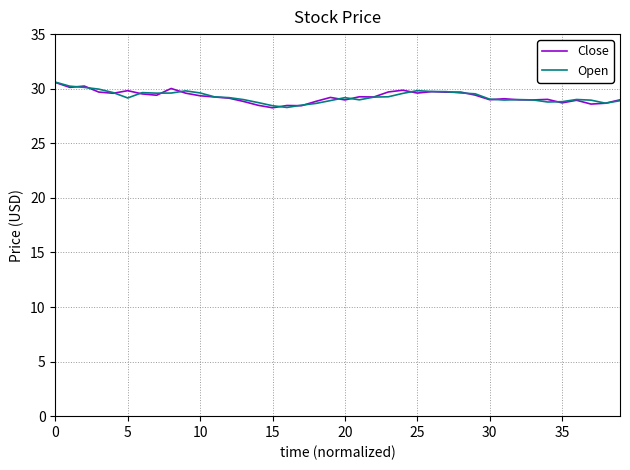

What is the highest value of the Close series?

30.6